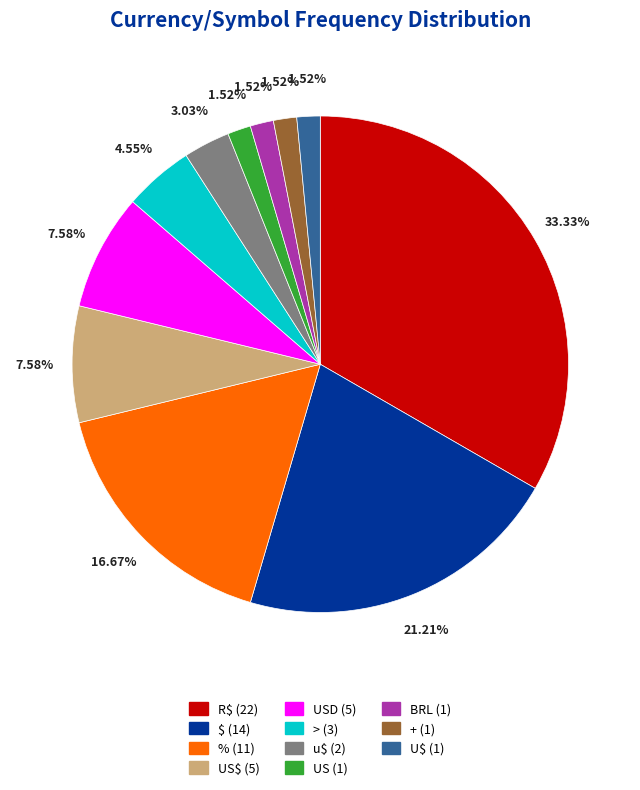

Is there a majority slice in this chart?

No